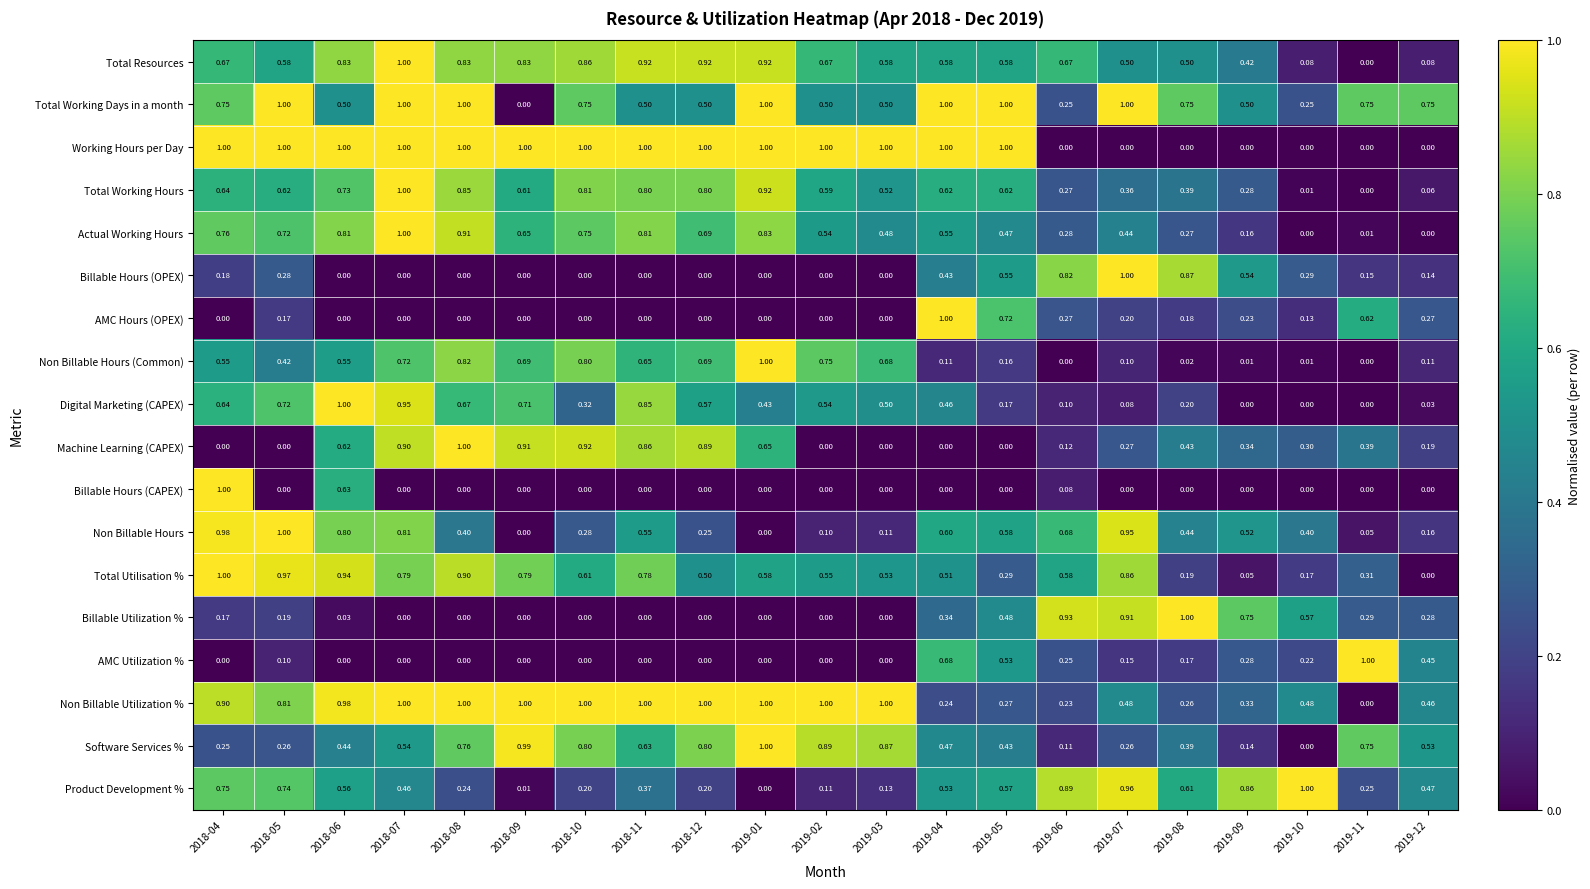

Which series has the largest total across all categories?

Non Billable Utilization %